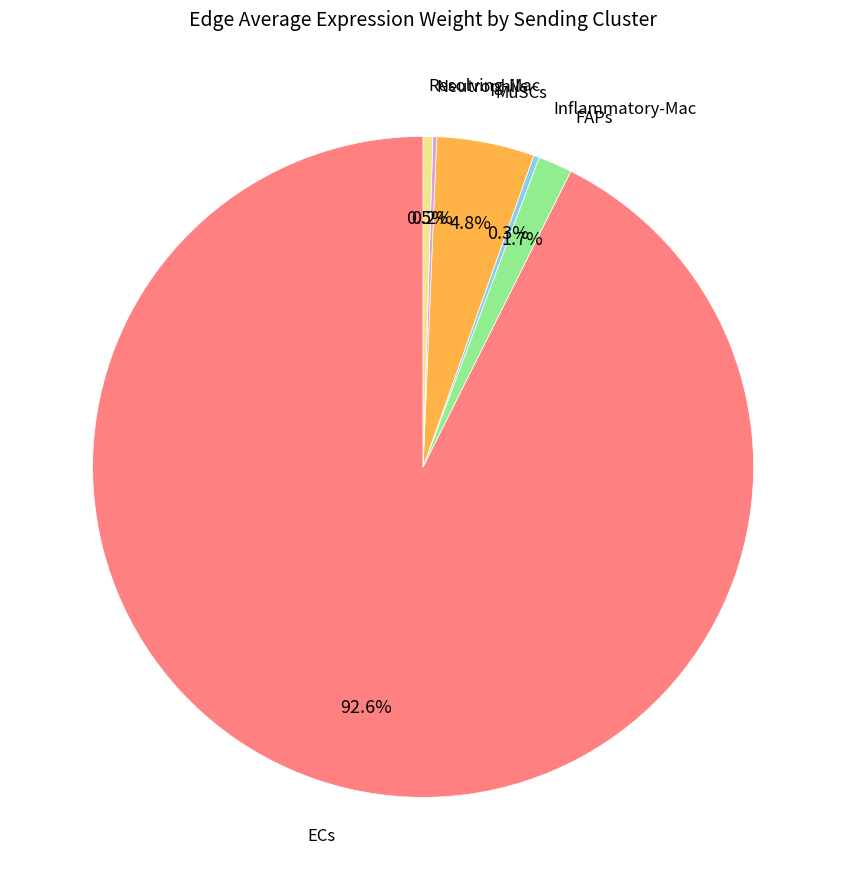

Which slice is the largest?

ECs